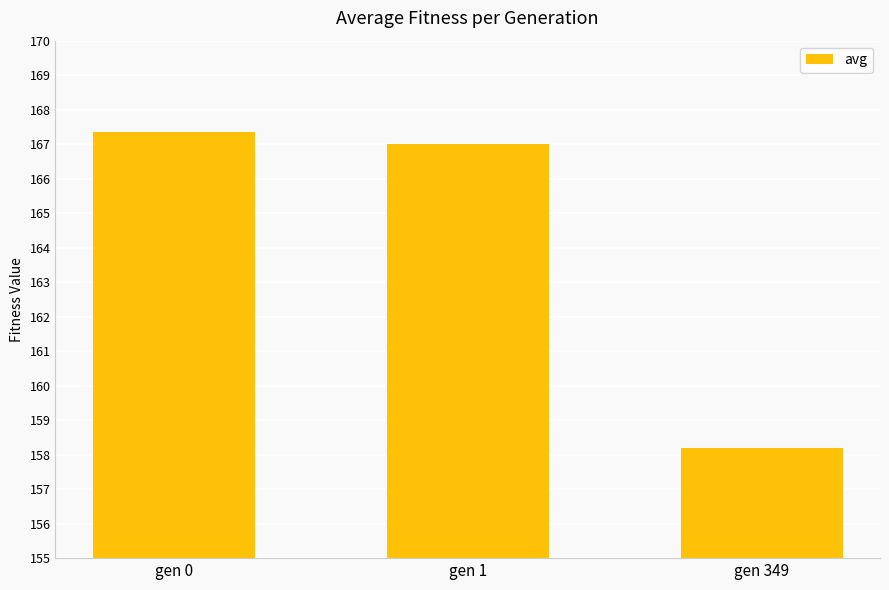

Reading left to right, transcribe all the data shown in this chart.

gen 0=167.3	gen 1=167.0	gen 349=158.2